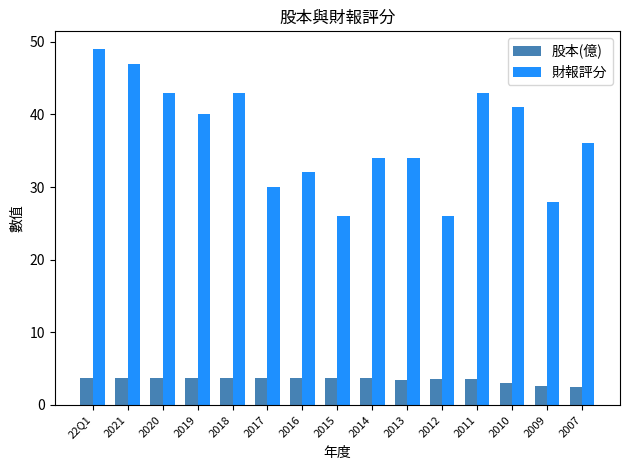

List the series in order of their peak value, lowest first.

股本(億), 財報評分